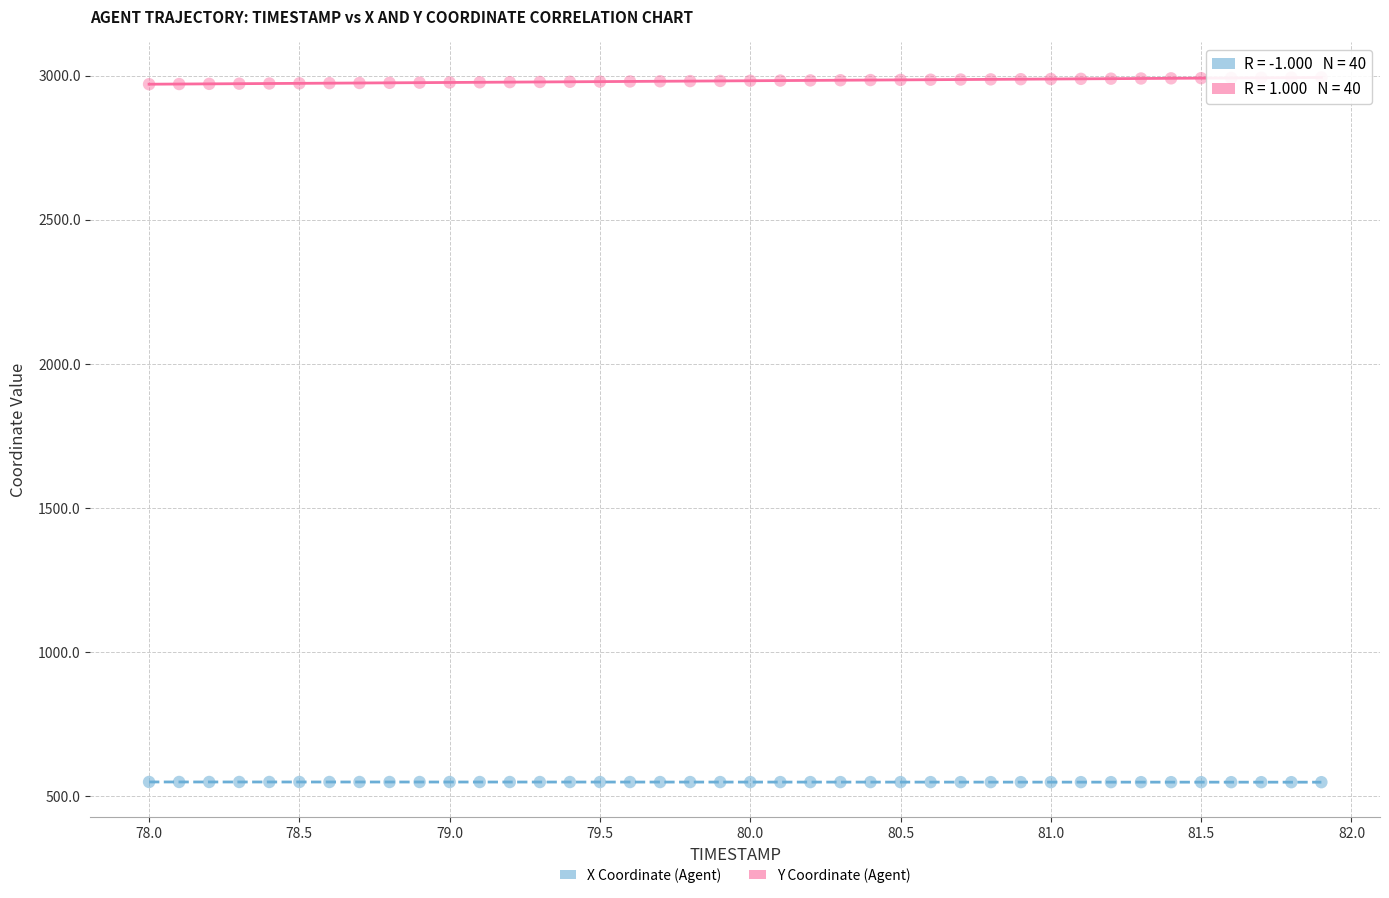

Across all data points, what is the range of X values (max minus min)?

3.9